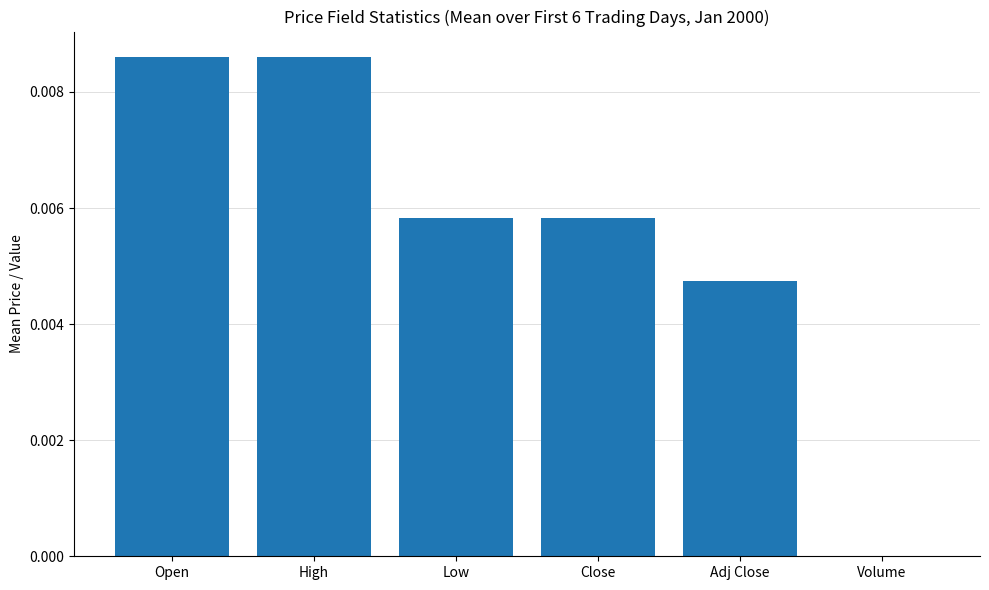

The chart shows a value of 0.0 at High. True or false?

True